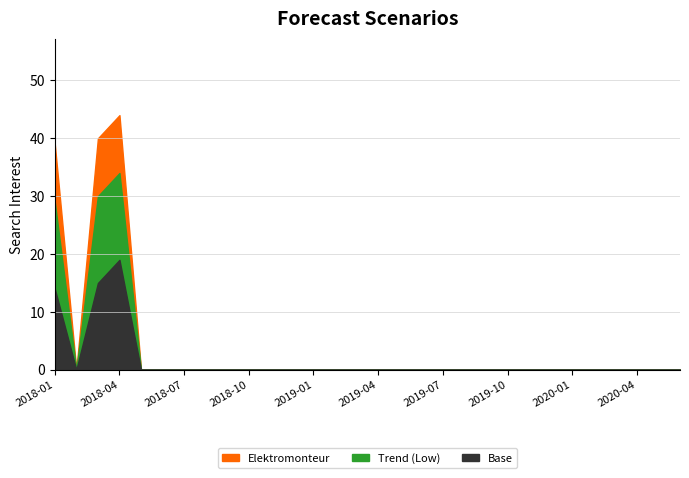

Is it true that the value at 2019-06 is 0?

True